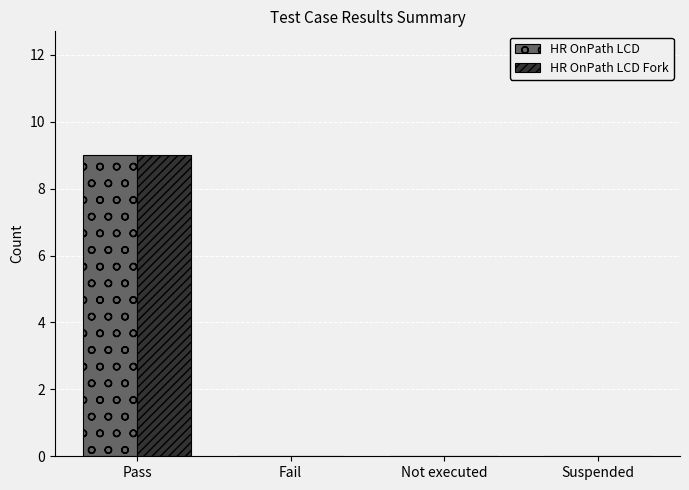

What is the approximate value of HR OnPath LCD Fork at Pass?

9